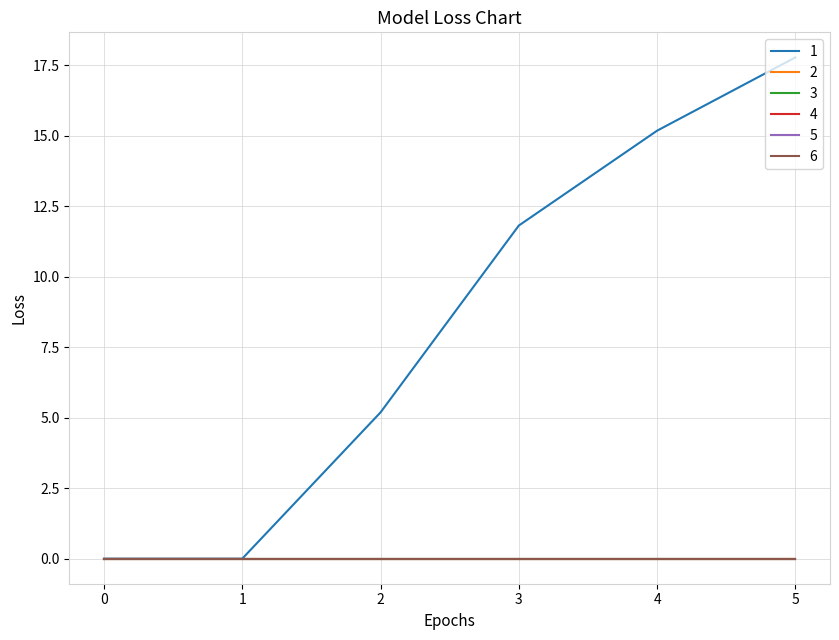

At which category is the sum across all series the highest?

5